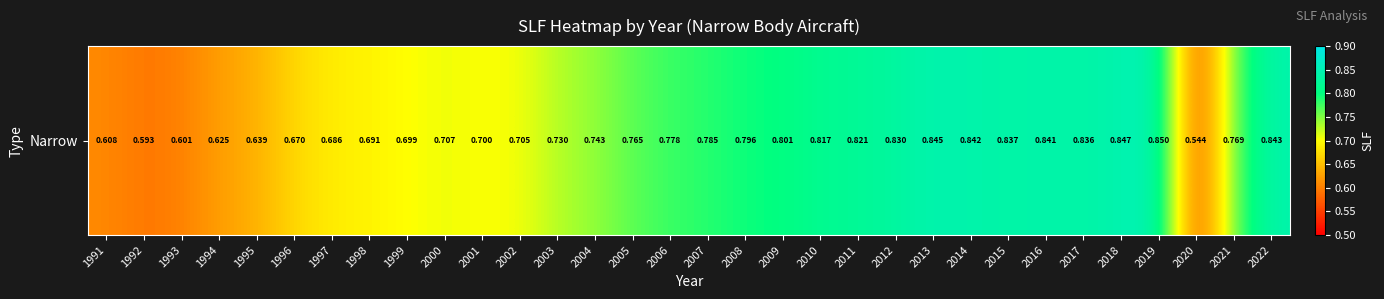

What is the difference between the values at 2006 and 2020?

0.2